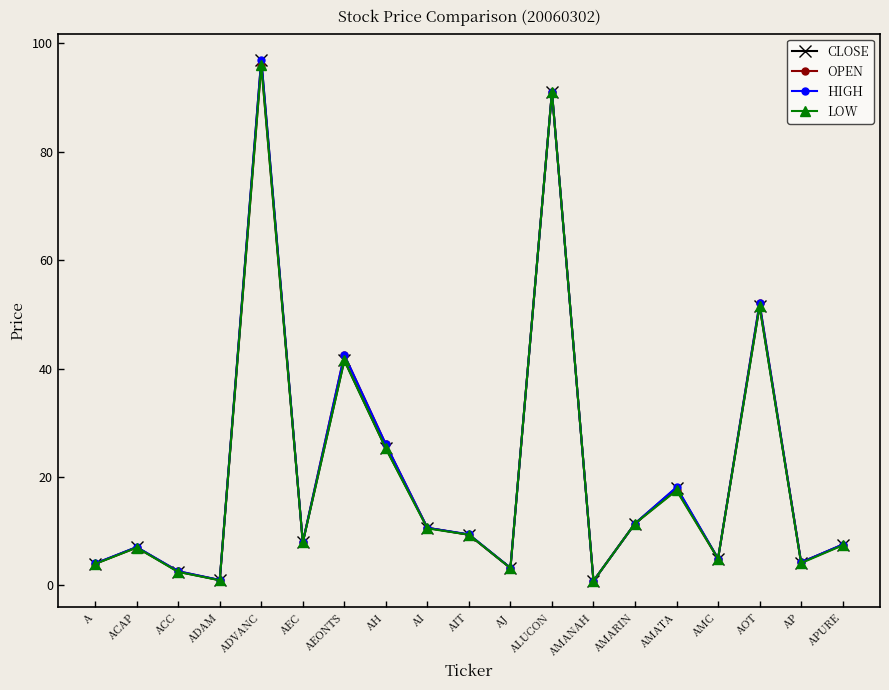

Is it true that HIGH equals 42.5 at AEONTS?

True